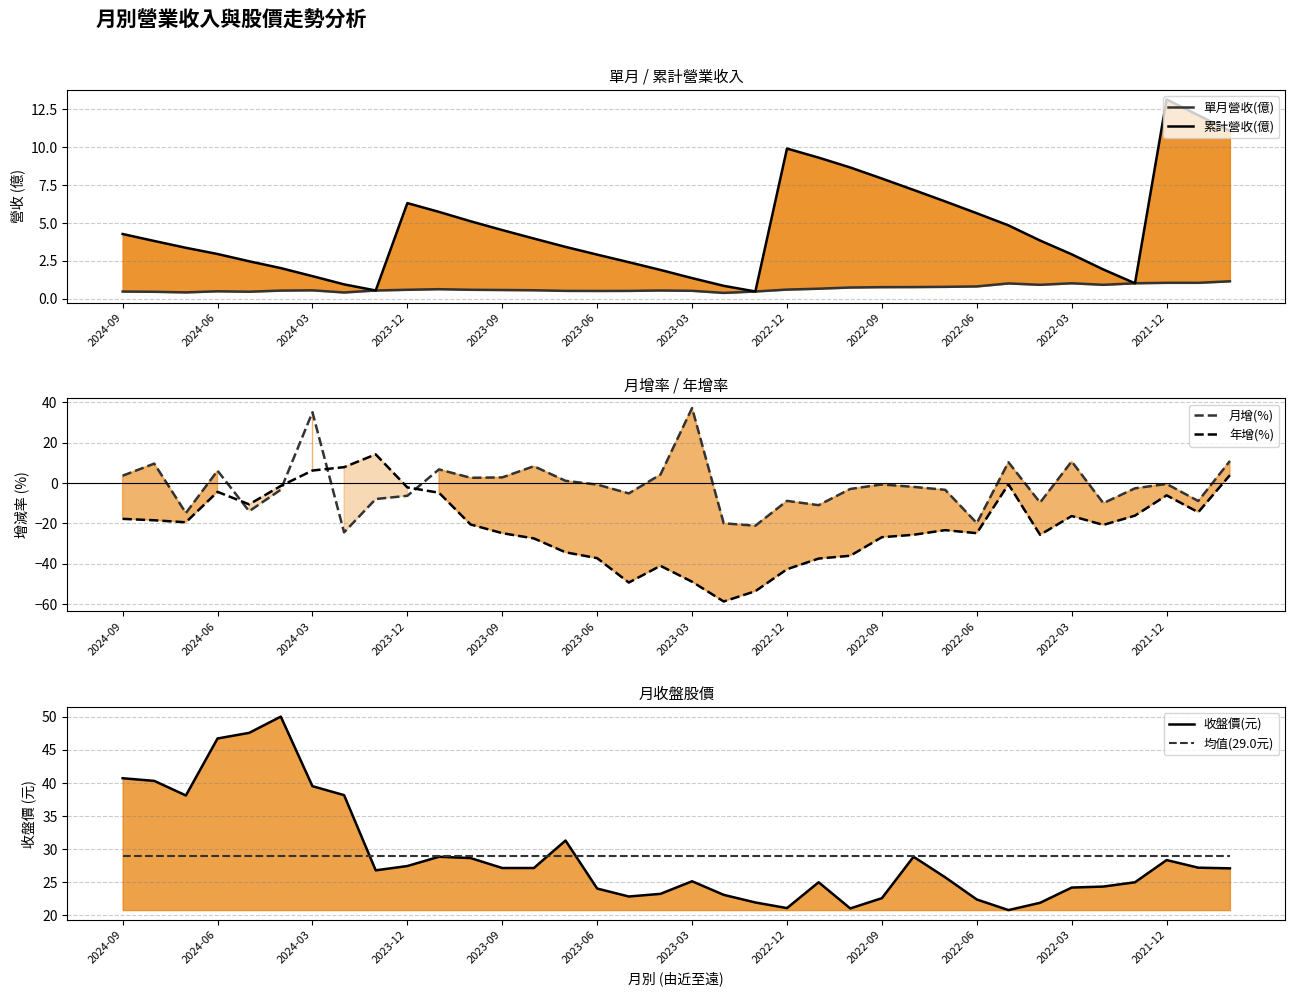

Which series changed the most between 2022-12 and 29?

年增(%)